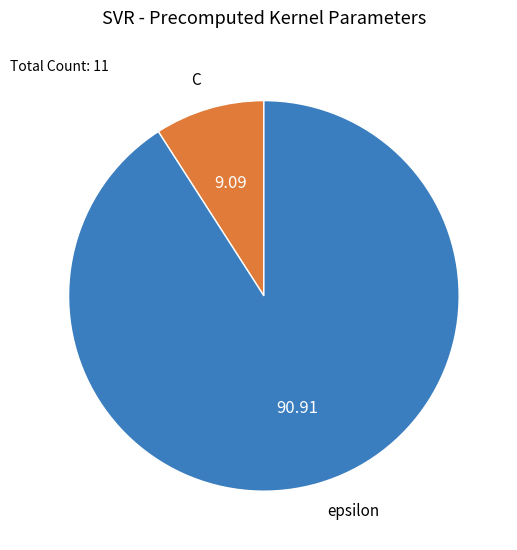

Is the sum of C and epsilon greater than half?

Yes